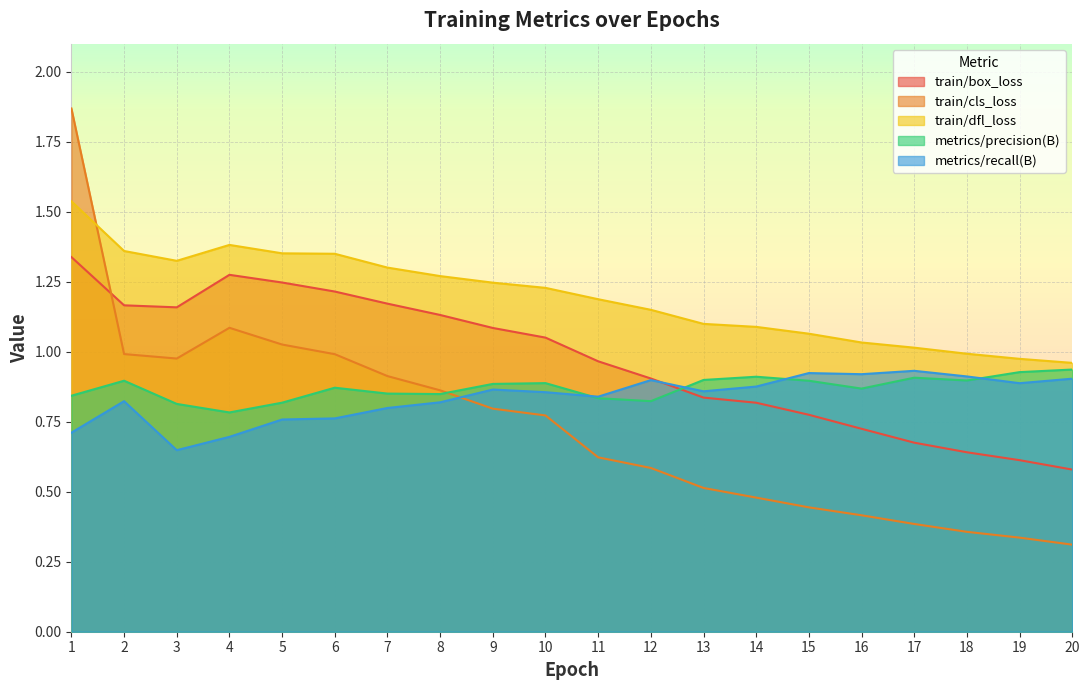

What is the average value of the metrics/precision(B) series?

0.9